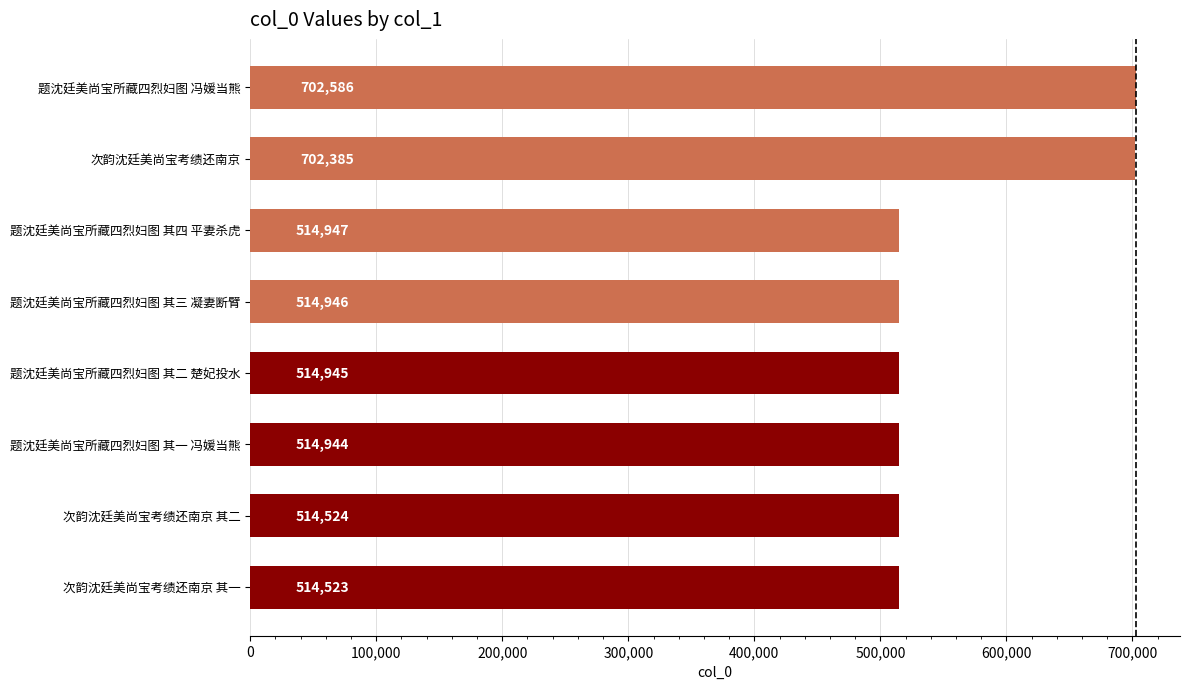

List the labels in order of value, largest first.

题沈廷美尚宝所藏四烈妇图 冯媛当熊, 次韵沈廷美尚宝考绩还南京, 题沈廷美尚宝所藏四烈妇图 其四 平妻杀虎, 题沈廷美尚宝所藏四烈妇图 其三 凝妻断臂, 题沈廷美尚宝所藏四烈妇图 其二 楚妃投水, 题沈廷美尚宝所藏四烈妇图 其一 冯媛当熊, 次韵沈廷美尚宝考绩还南京 其二, 次韵沈廷美尚宝考绩还南京 其一